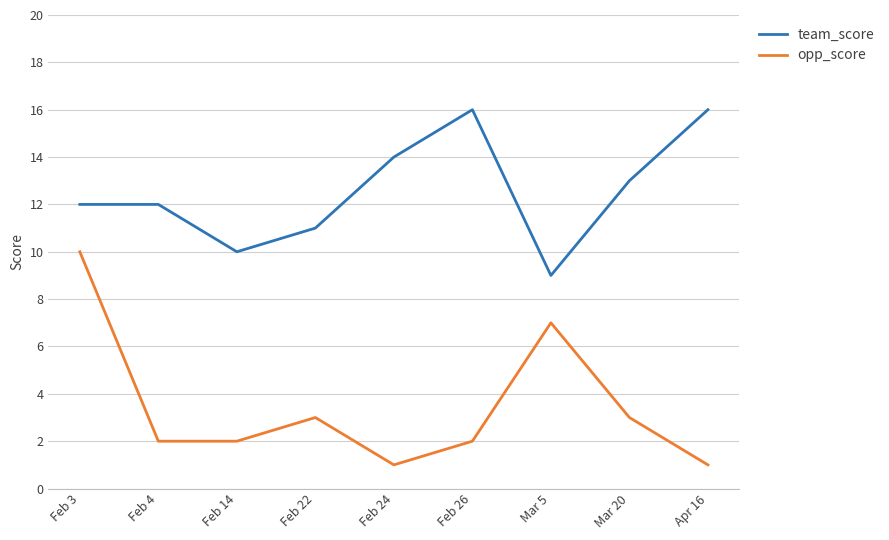

What is the total value across all series at Mar 20?

16